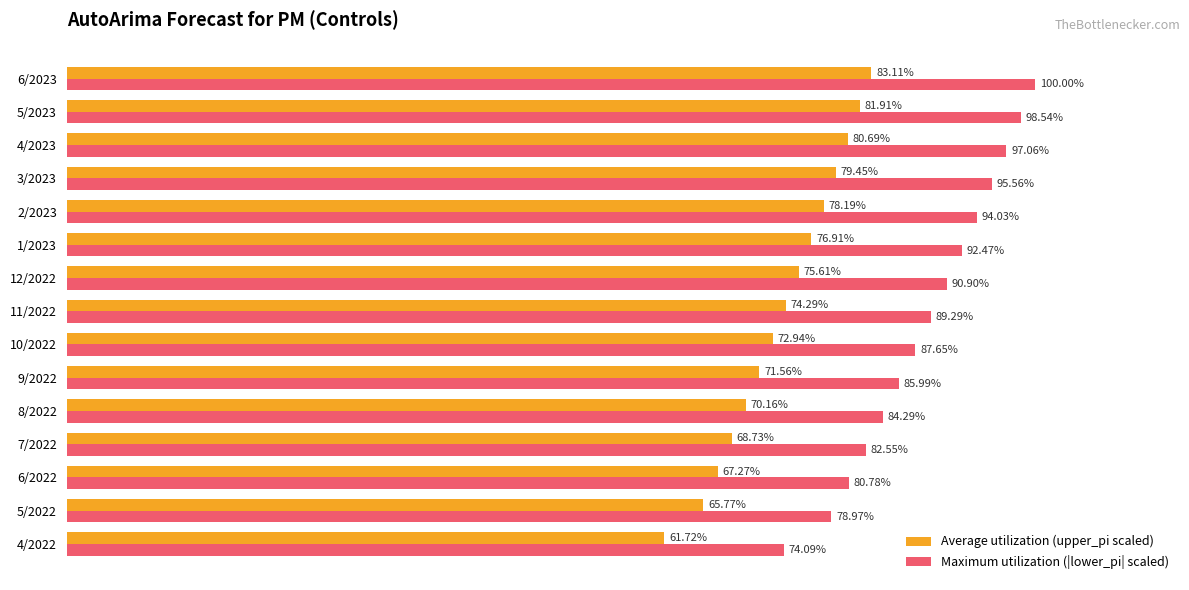

List the labels in order of Average utilization (upper_pi scaled) value, largest first.

6/2023, 5/2023, 4/2023, 3/2023, 2/2023, 1/2023, 12/2022, 11/2022, 10/2022, 9/2022, 8/2022, 7/2022, 6/2022, 5/2022, 4/2022